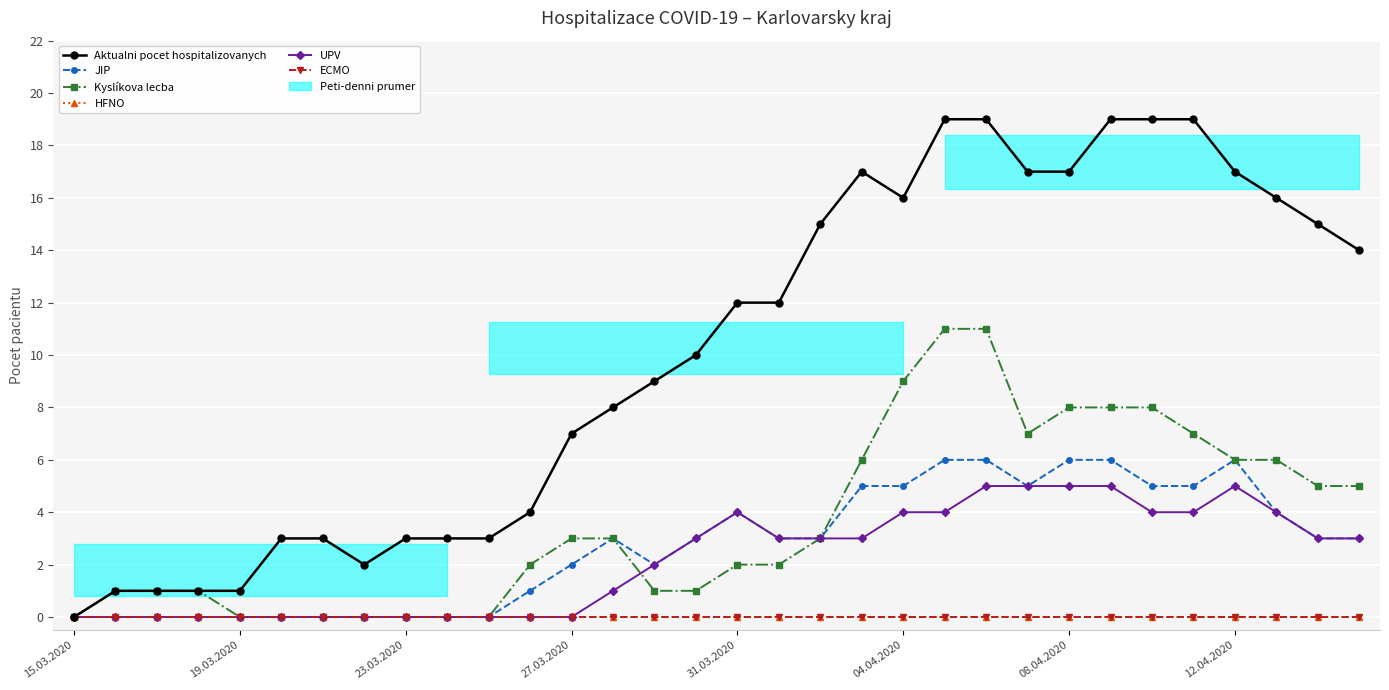

At 04.04.2020, list the series in order from smallest to largest.

HFNO, ECMO, UPV, JIP, Kyslíkova lecba, Aktualni pocet hospitalizovanych